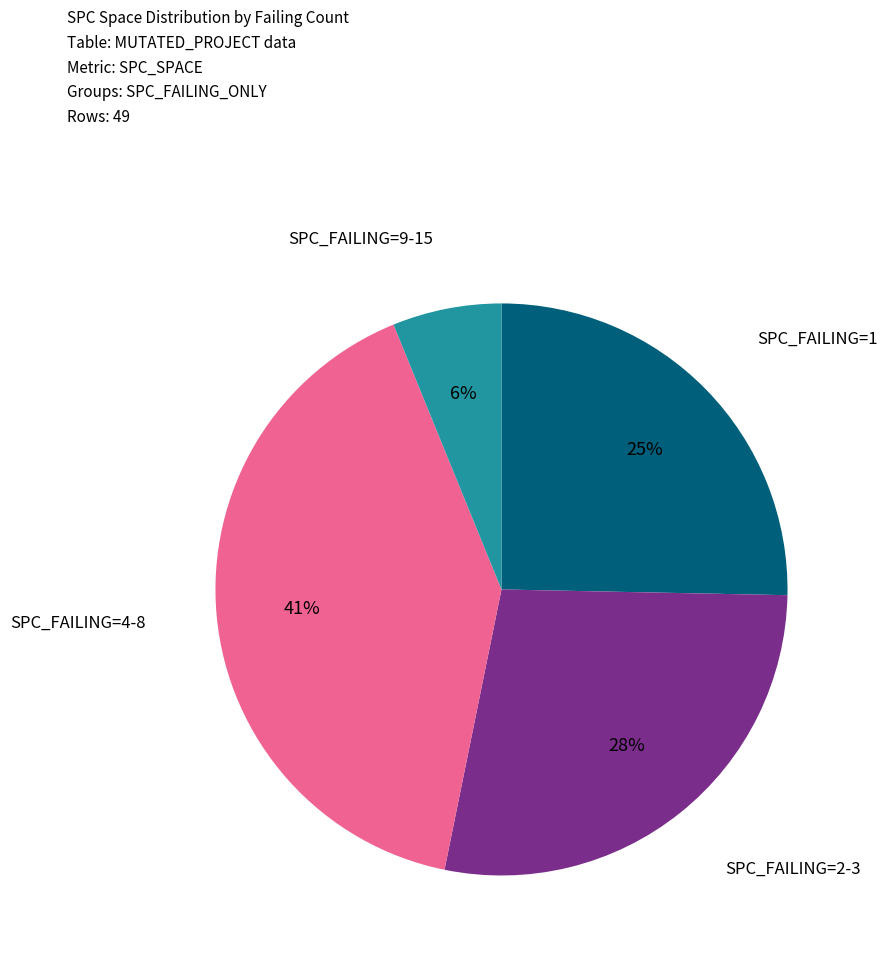

Does any single category account for the majority?

No